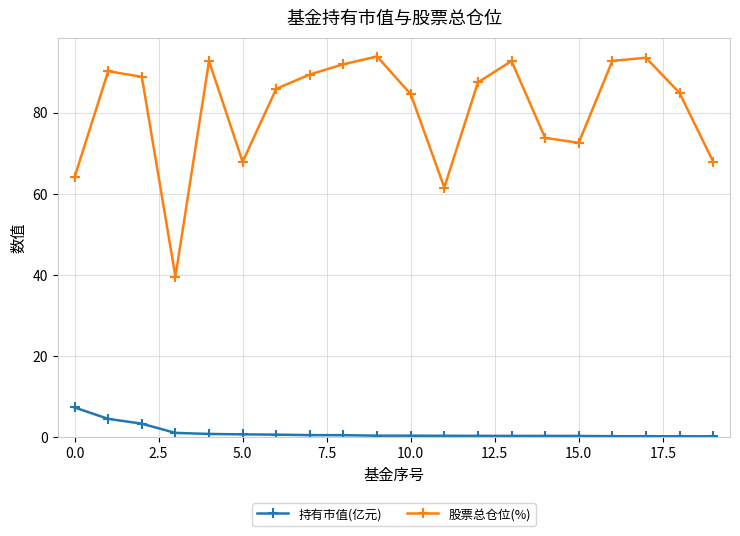

What is the maximum value for 股票总仓位(%)?

93.8